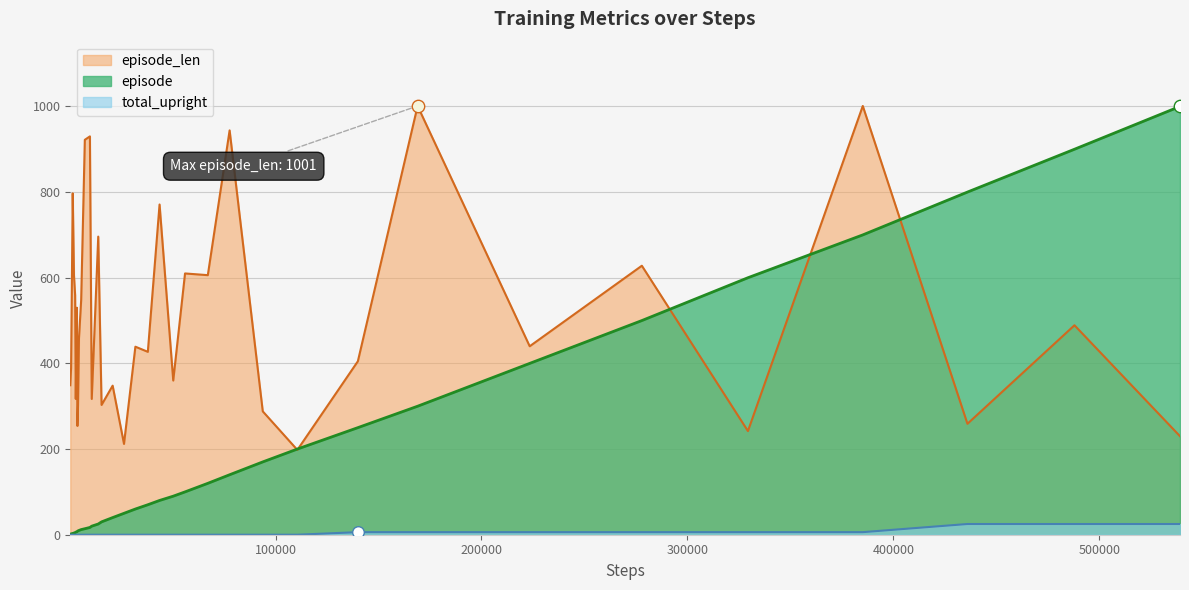

Which series has the largest Y range (max minus min)?

steps